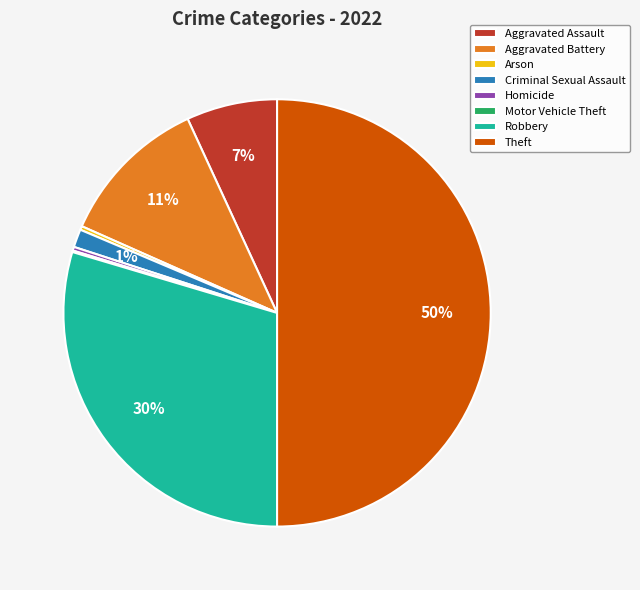

To the nearest percent, what is the average slice percentage?

12%